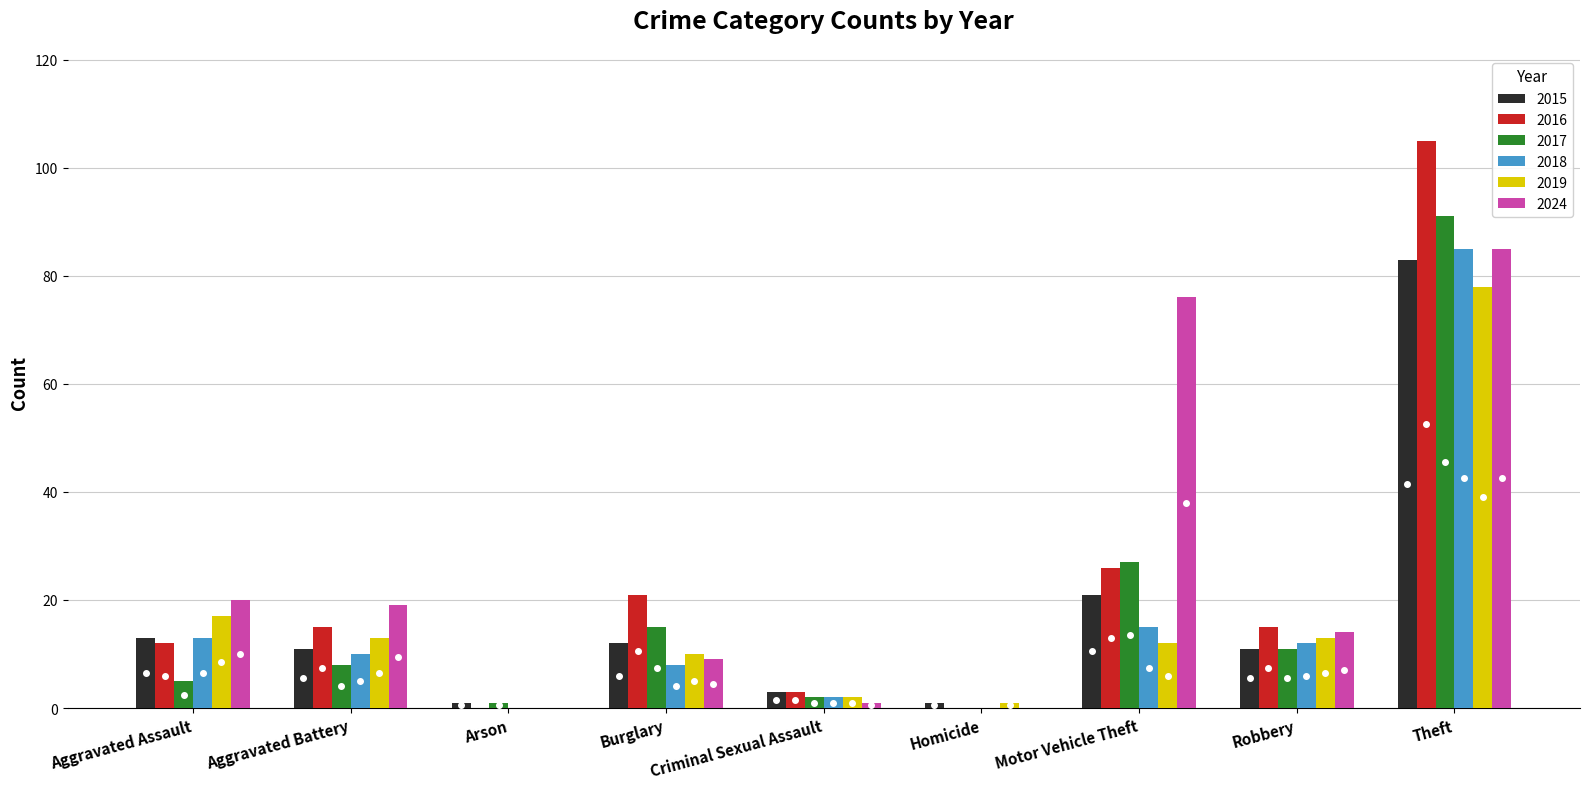

What is the total value across all series at Robbery?

76